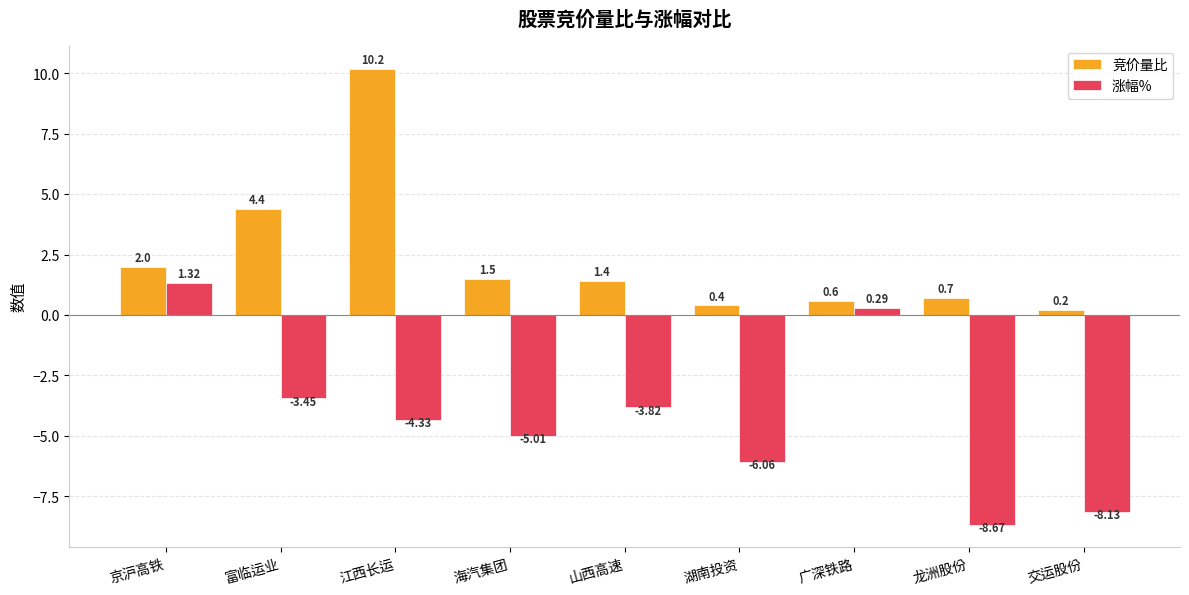

What is the average value of the 竞价量比 series?

2.4